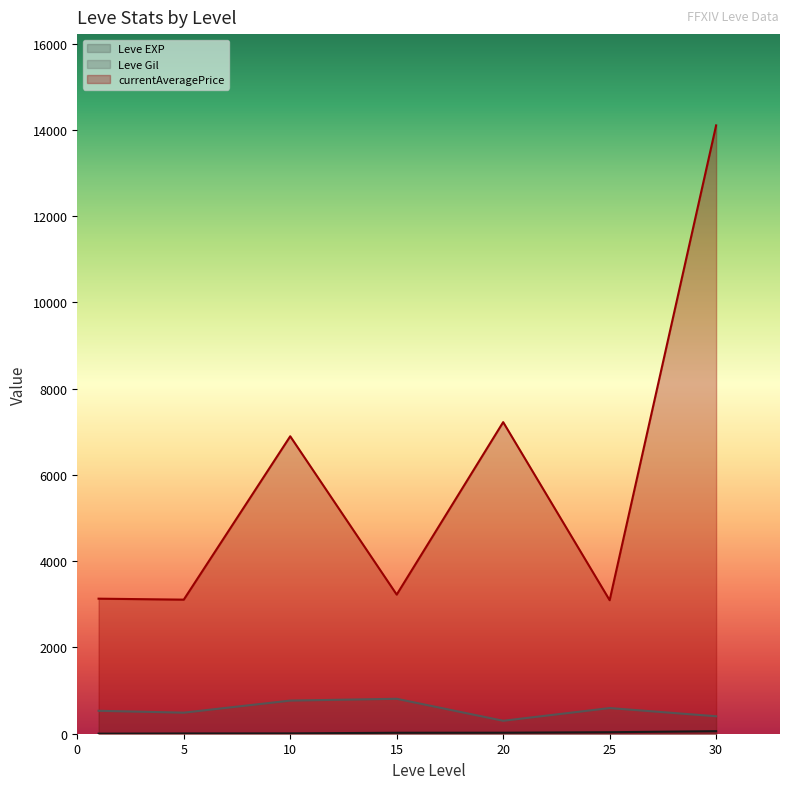

Rank the series at 1 from highest to lowest value.

currentAveragePrice, Leve Gil, Leve EXP